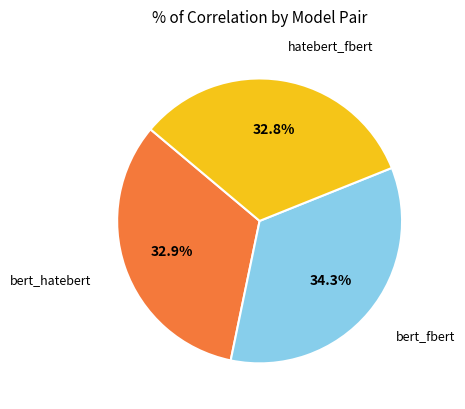

Is there a majority slice in this chart?

No